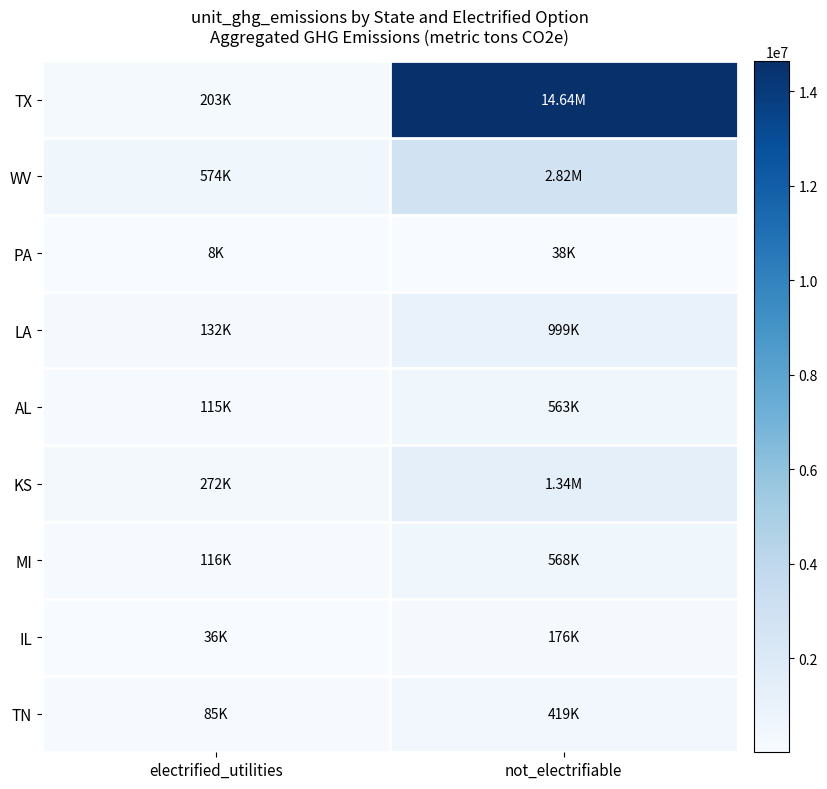

Rank the series by their maximum value, from highest to lowest.

TX, WV, KS, LA, MI, AL, TN, IL, PA